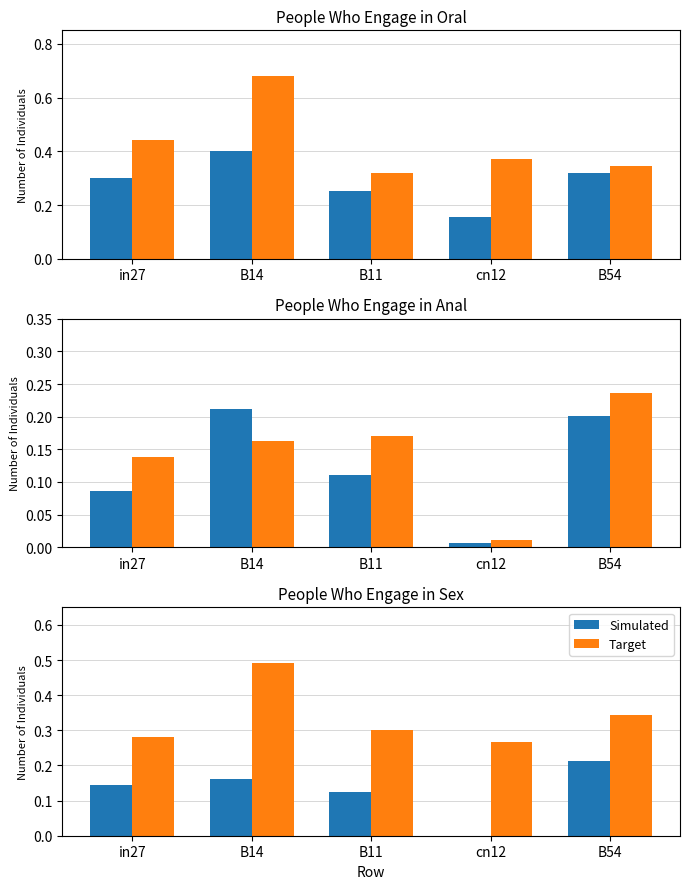

Count the Simulated values in the range 0 to 1.

5